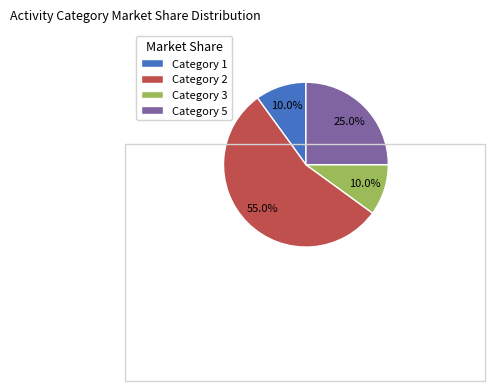

Which category has the biggest portion of the pie?

Category 2